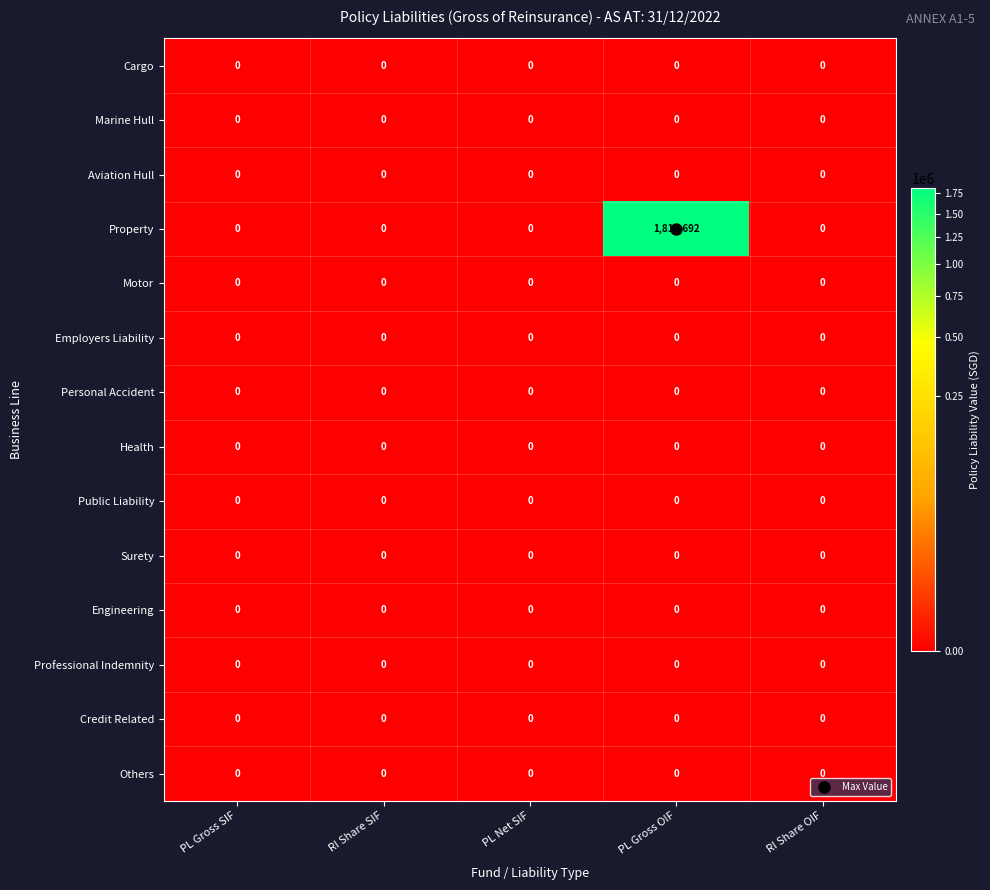

How many distinct data groups are displayed?

14